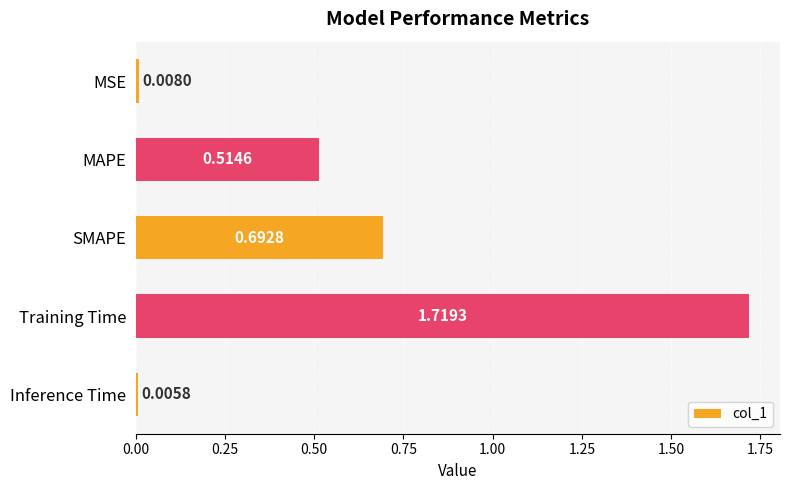

Where is the data nearest to the value 0?

Inference Time